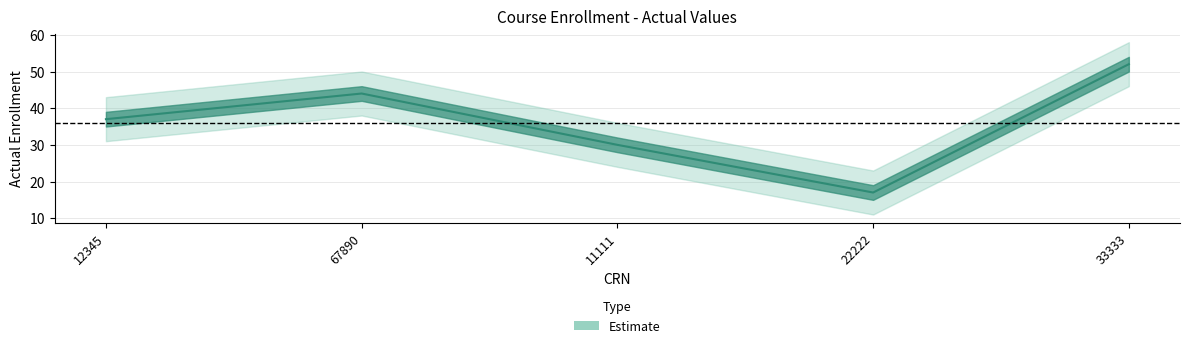

How many lines are shown in the chart?

1